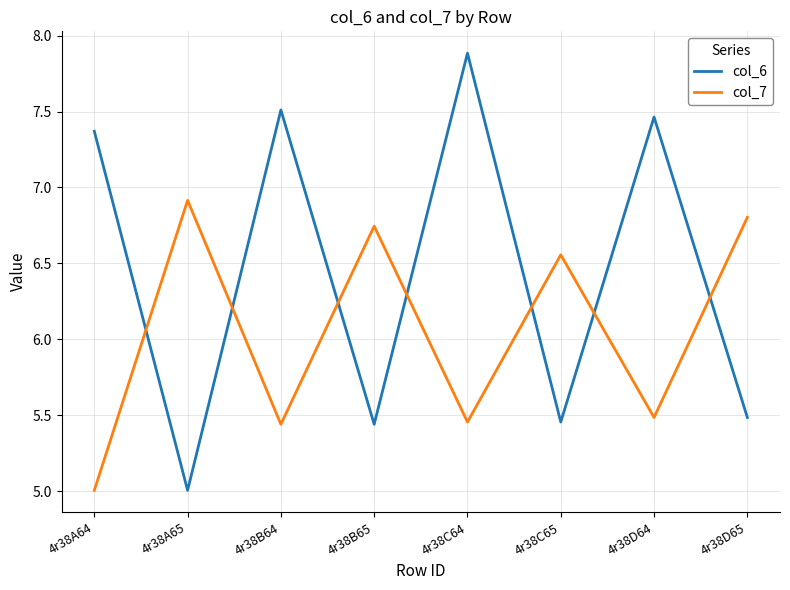

At which category does col_7 reach its first local peak?

4r38A65